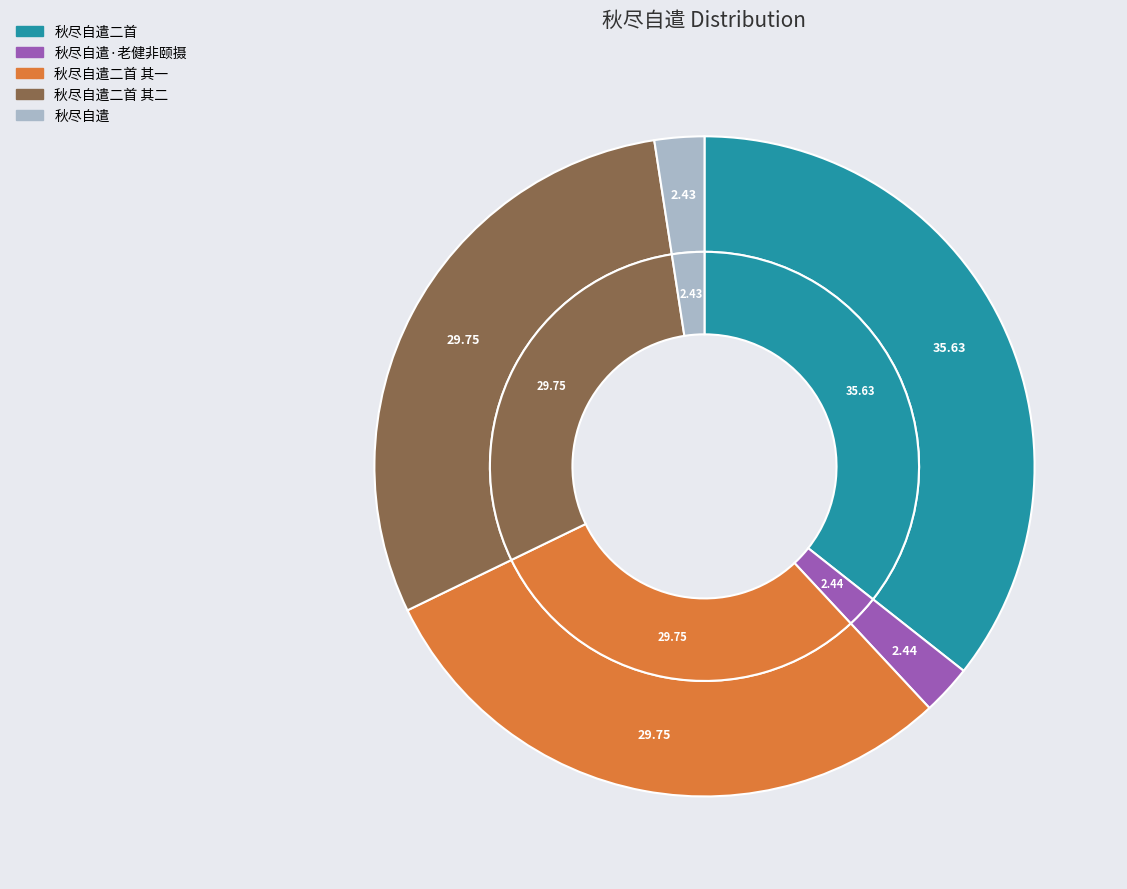

Rank the categories by value from lowest to highest.

秋尽自遣, 秋尽自遣·老健非颐摄, 秋尽自遣二首 其一, 秋尽自遣二首 其二, 秋尽自遣二首